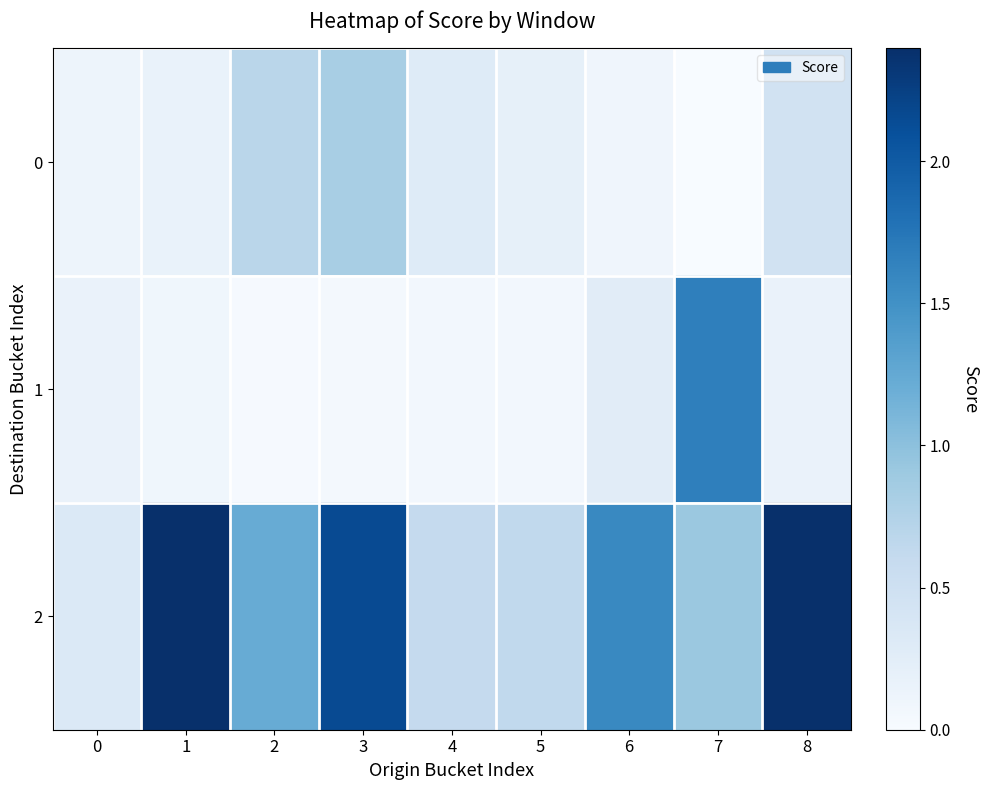

How many series are shown in this chart?

3